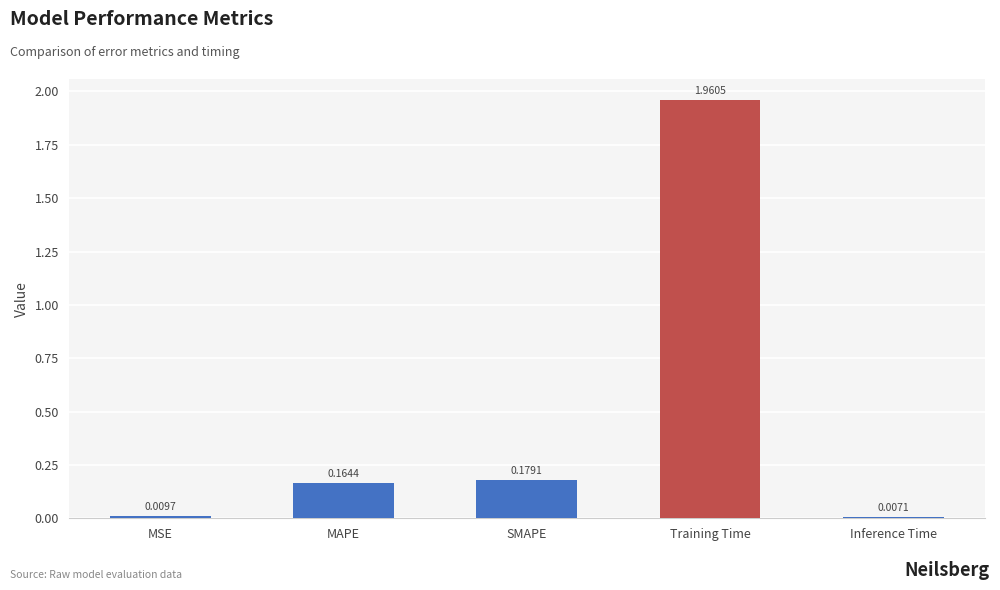

At which label is the value closest to 0?

Inference Time